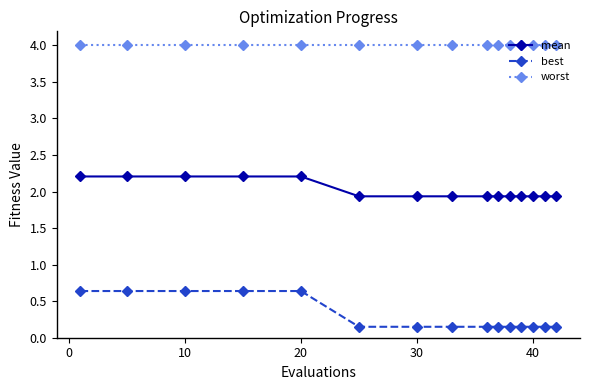

Which series has the largest range (max minus min)?

best